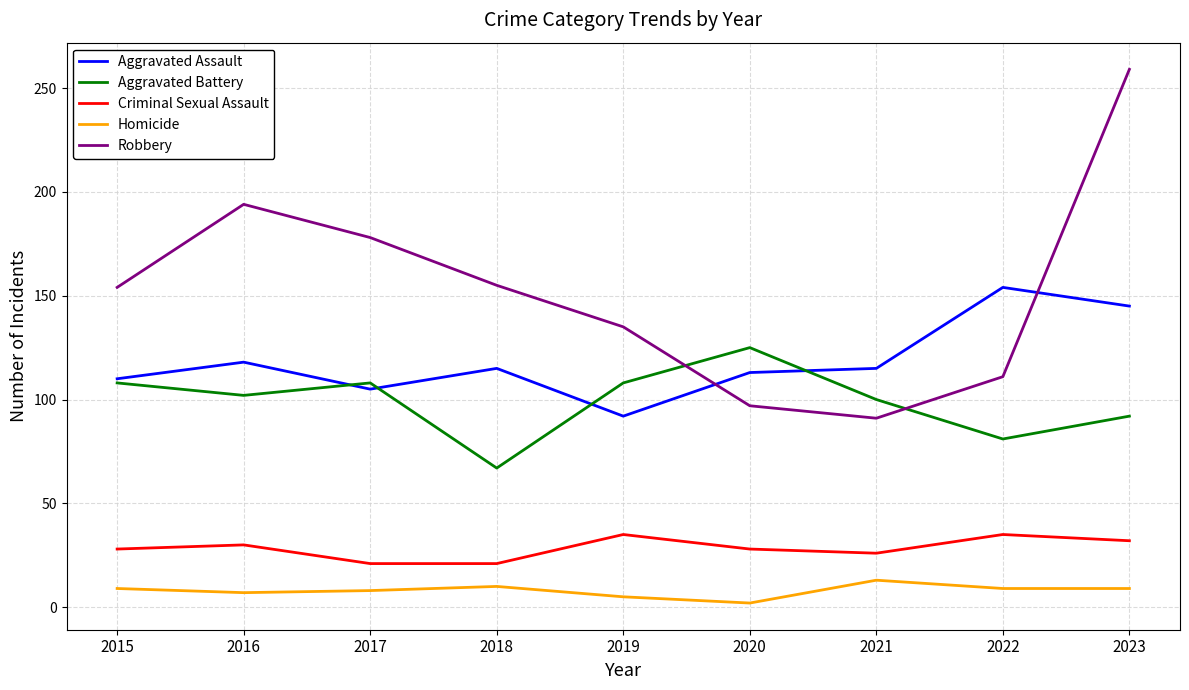

True or false: Homicide and Criminal Sexual Assault intersect in this chart.

False